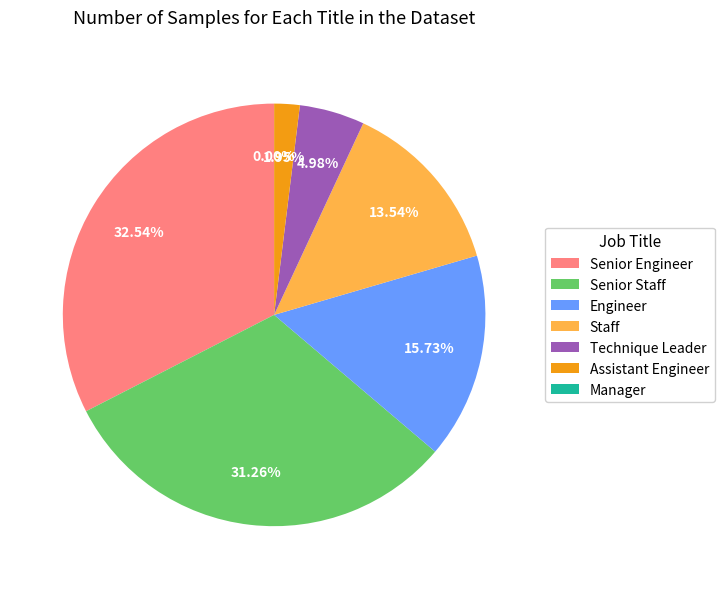

True or false: Assistant Engineer accounts for 2% of the total.

True